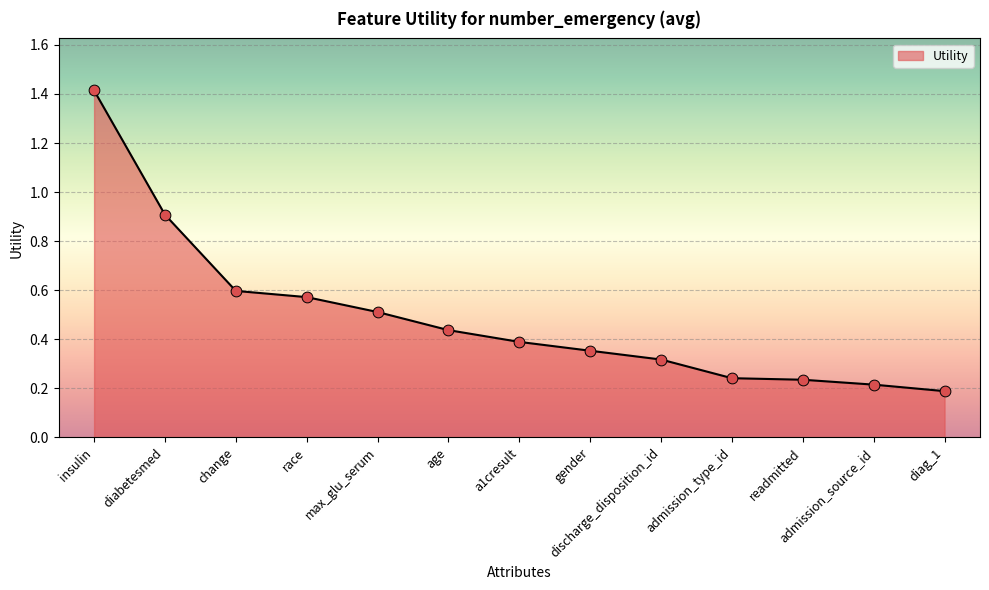

Between race and age, which is larger?

race